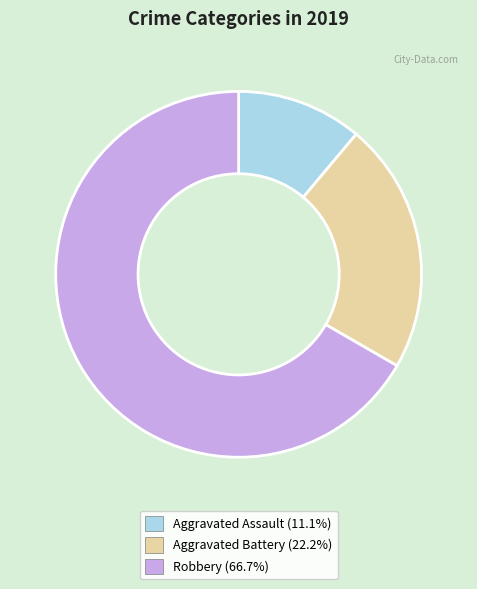

Between Aggravated Assault and Robbery, which is larger?

Robbery